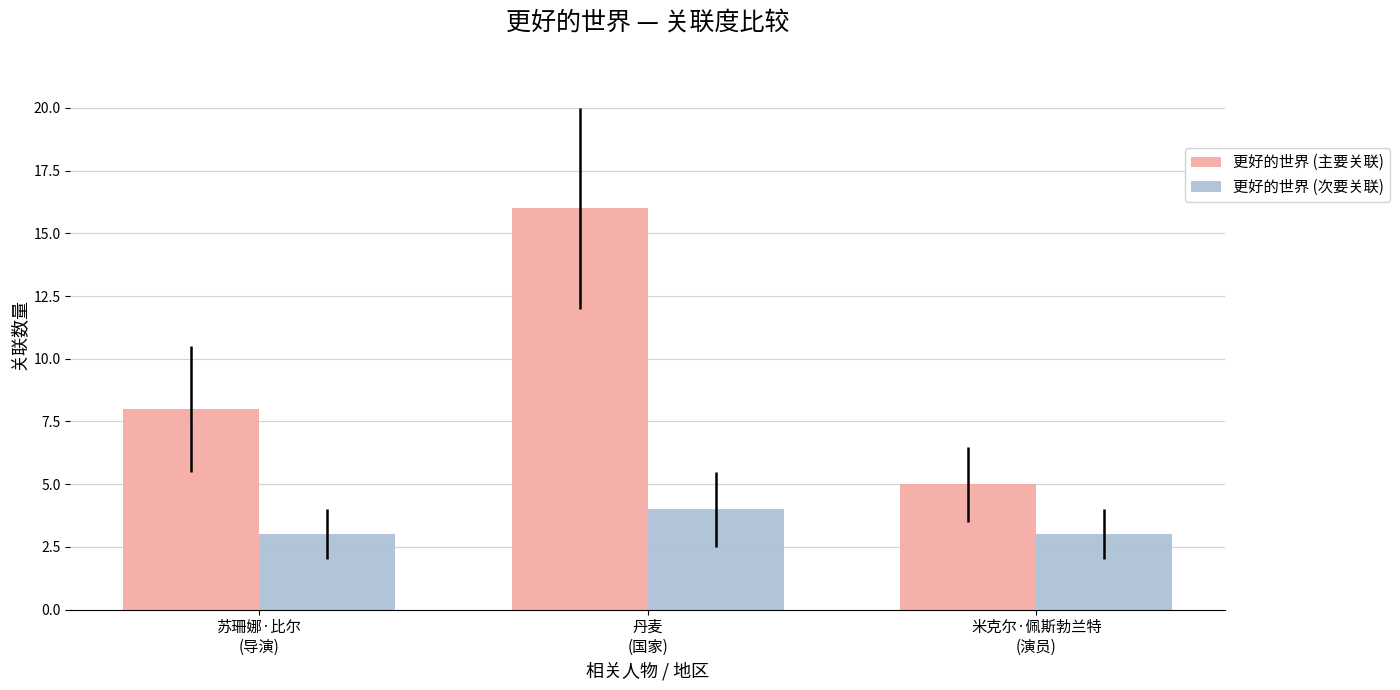

How many groups of bars are there?

3